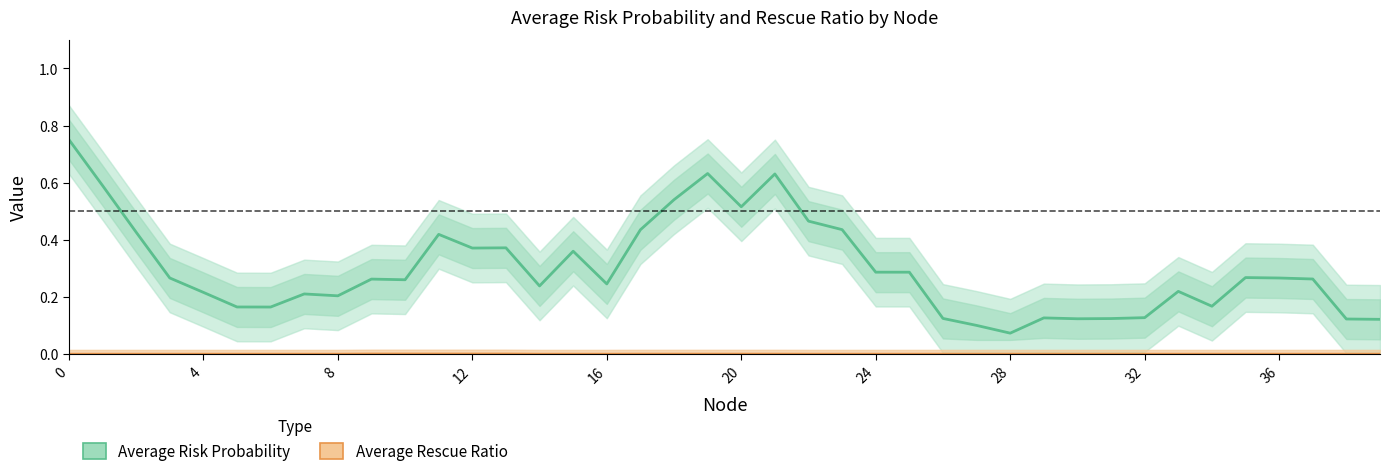

What is the label of the 18th point from the left?

17